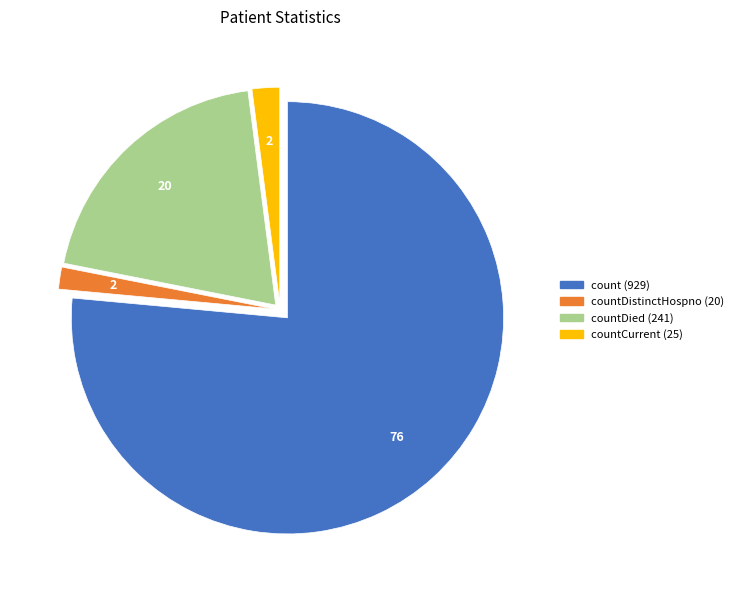

Is there a majority slice in this chart?

Yes